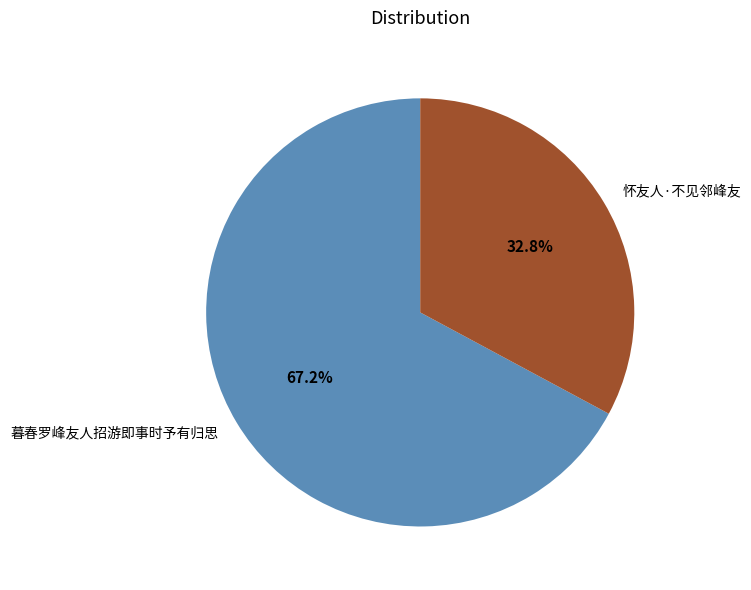

What is the ratio of the value at 怀友人·不见邻峰友 to the value at 暮春罗峰友人招游即事时予有归思?

0.5